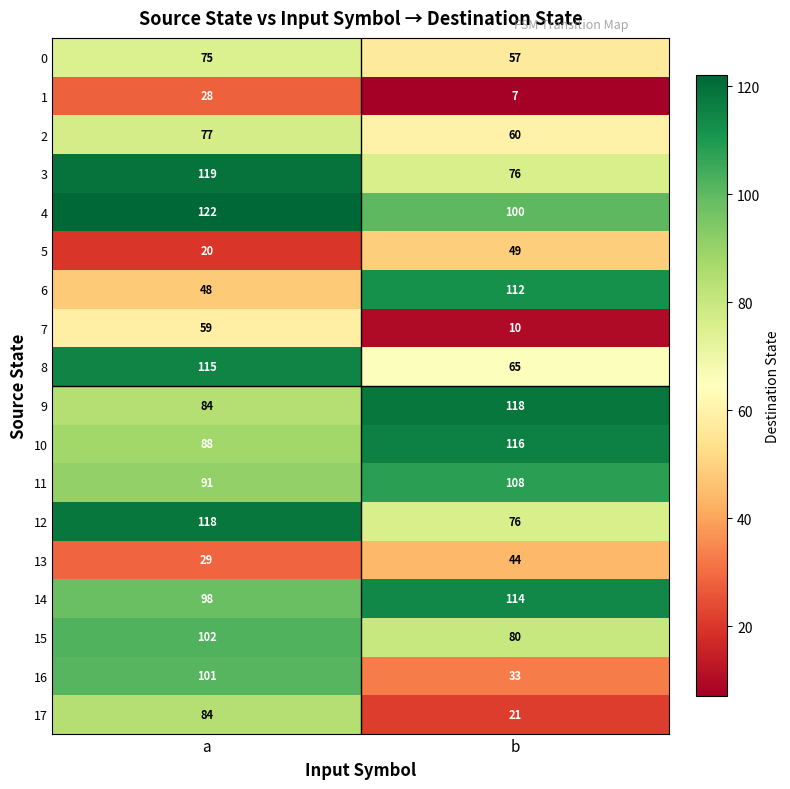

What is the smallest value displayed?

7